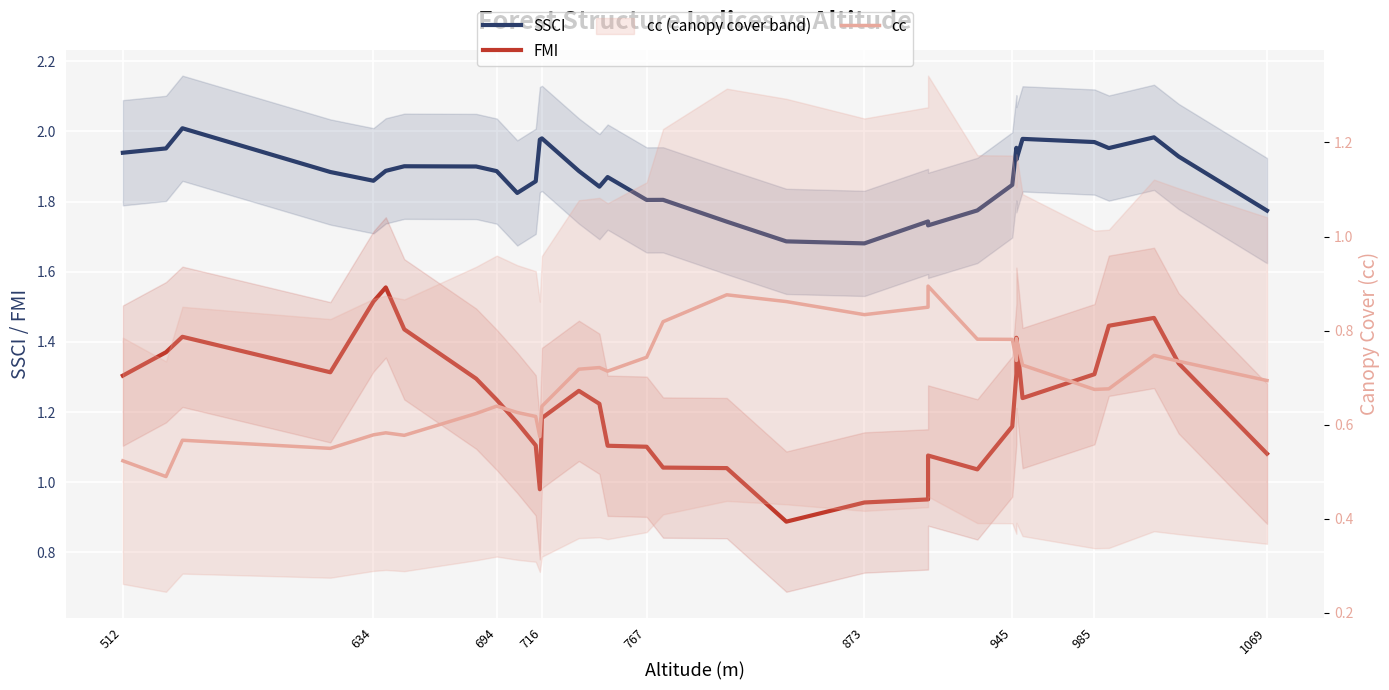

Is it true that cc equals 0.5 at 767?

False